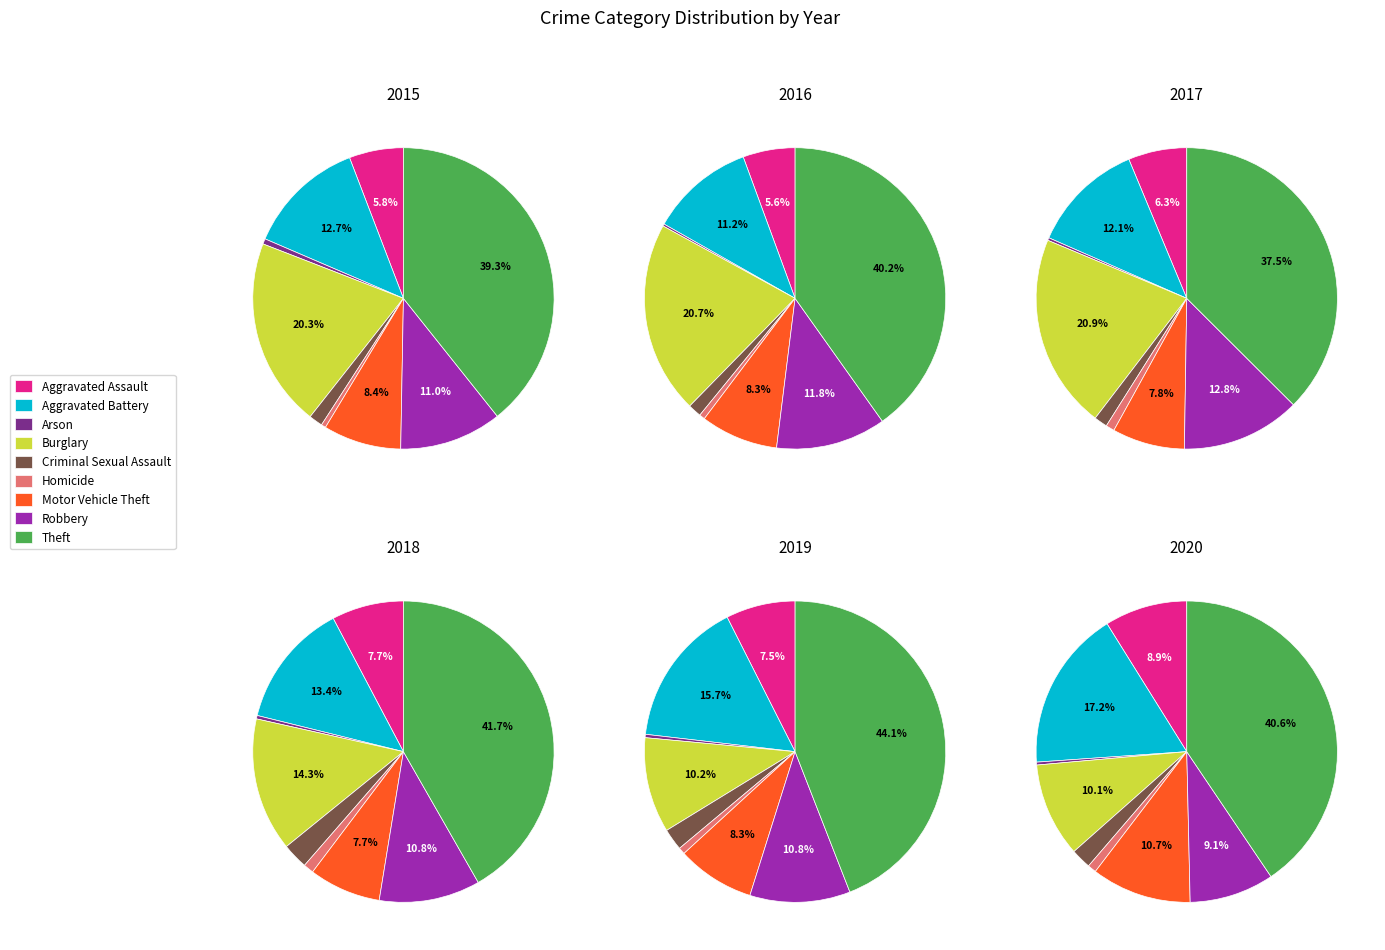

Do Arson and Aggravated Battery together represent more than half of the pie?

No